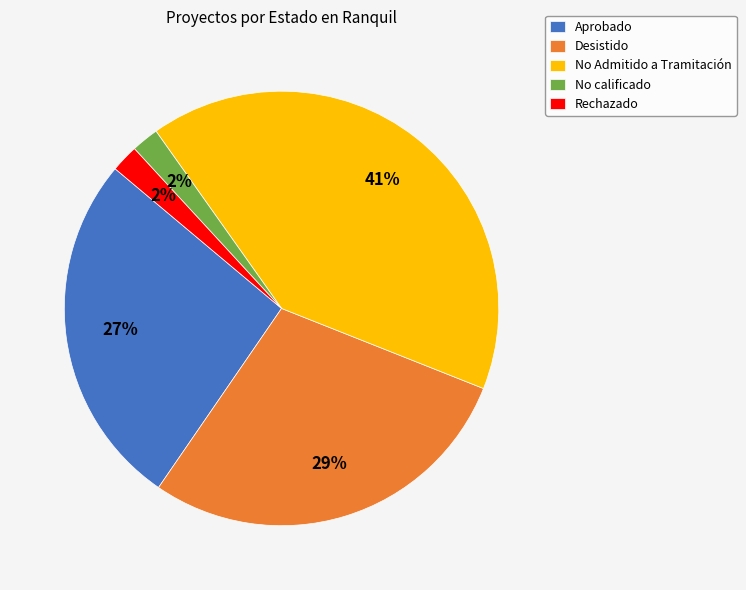

Which has a higher value, Desistido or Rechazado?

Desistido